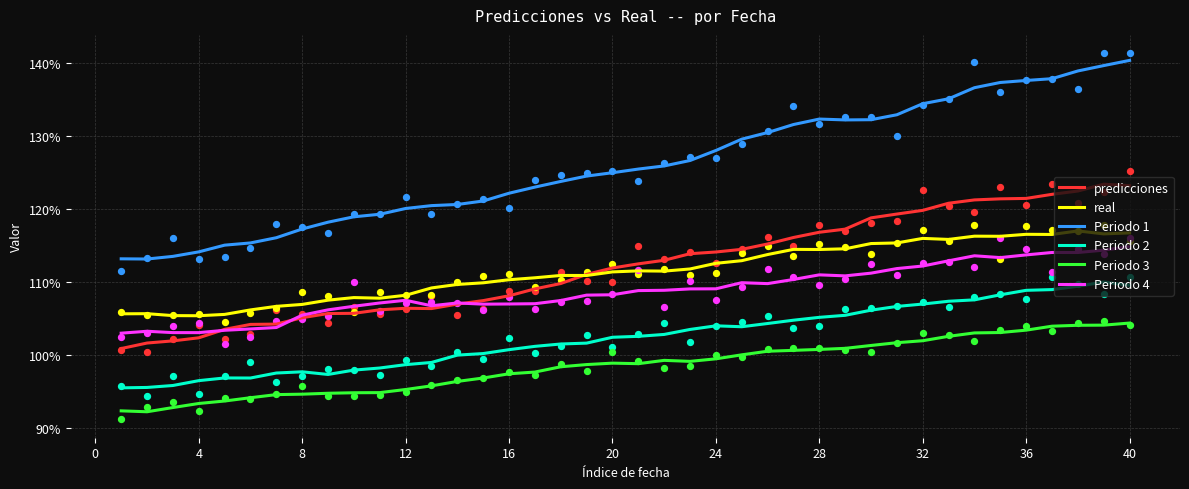

Which series has the largest Y range (max minus min)?

Periodo 1